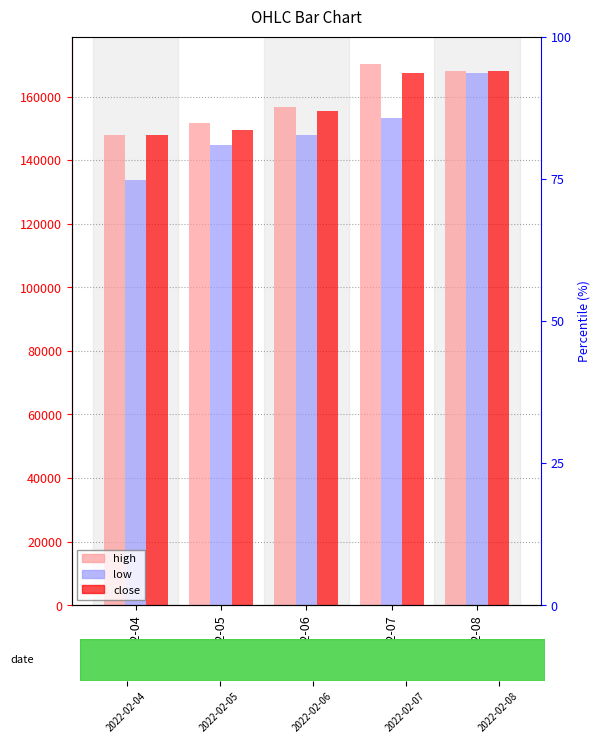

At which label does high first exceed 156800?

2022-02-07